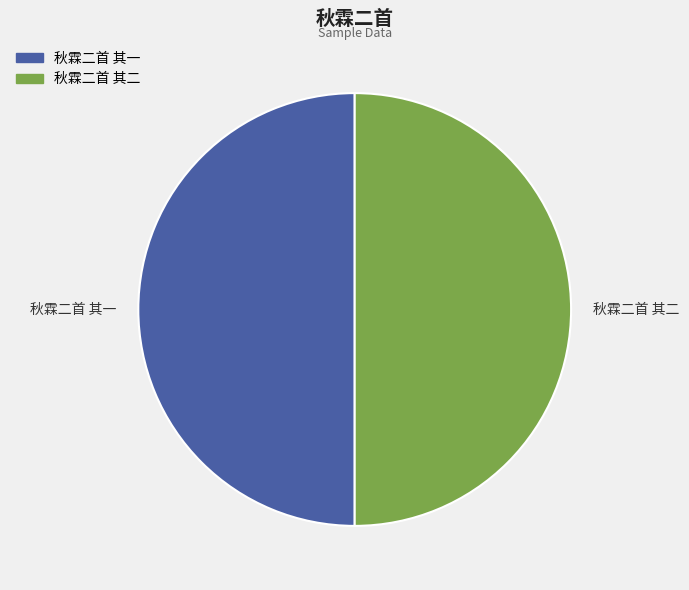

Approximately how many times larger is the value at 秋霖二首 其一 compared to 秋霖二首 其二?

1.0